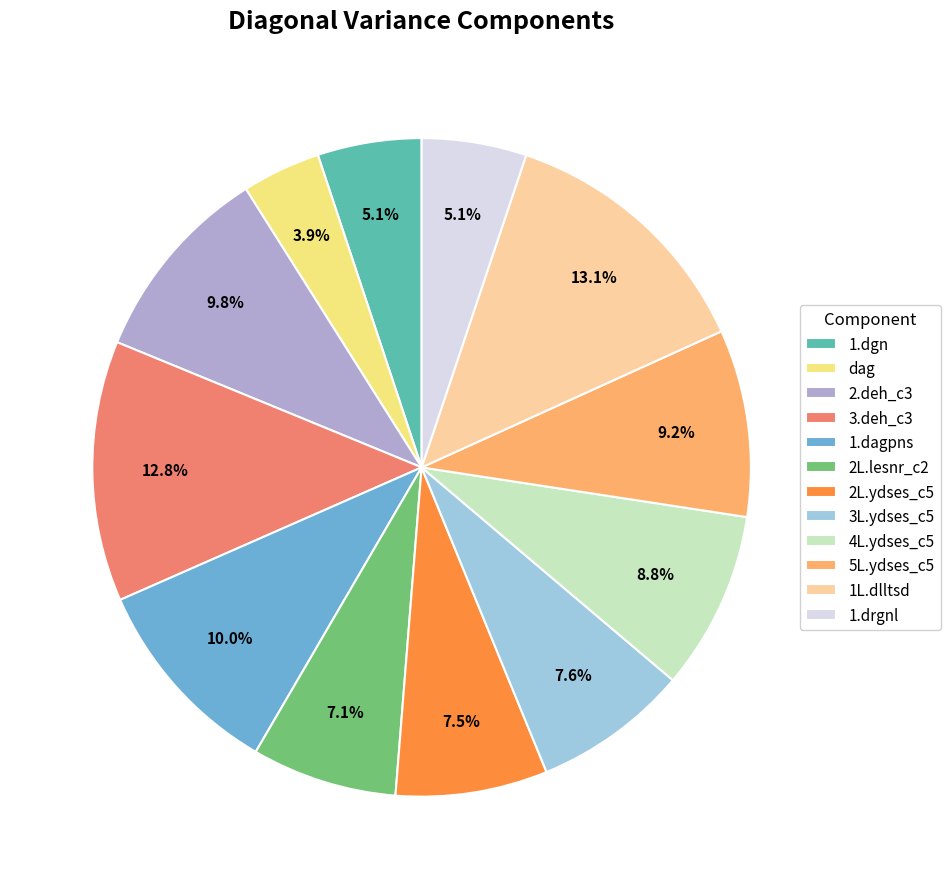

Does 3.deh_c3 account for over 50% of the chart?

No